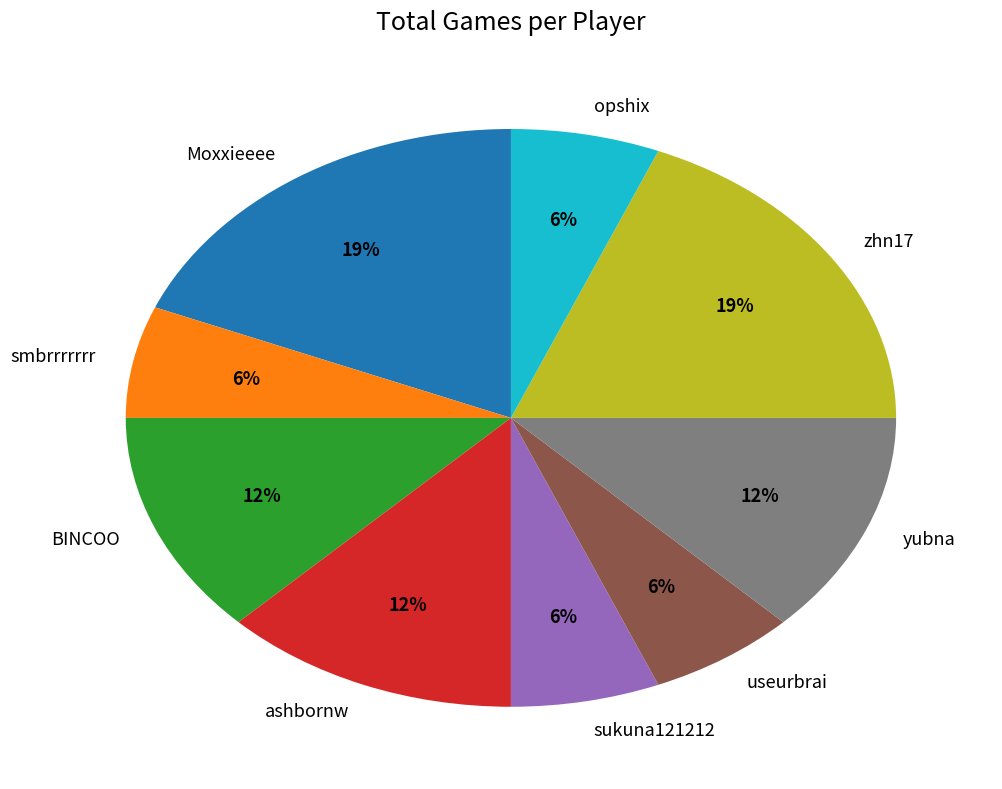

What is the ratio of the value at useurbrai to the value at BINCOO?

0.5